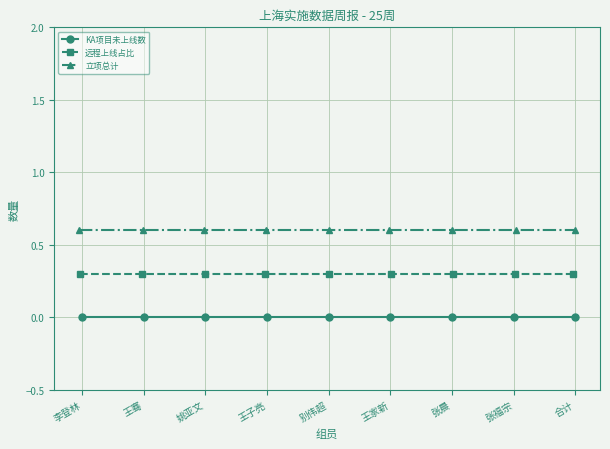

What is the label of the 8th point from the left?

张福宗